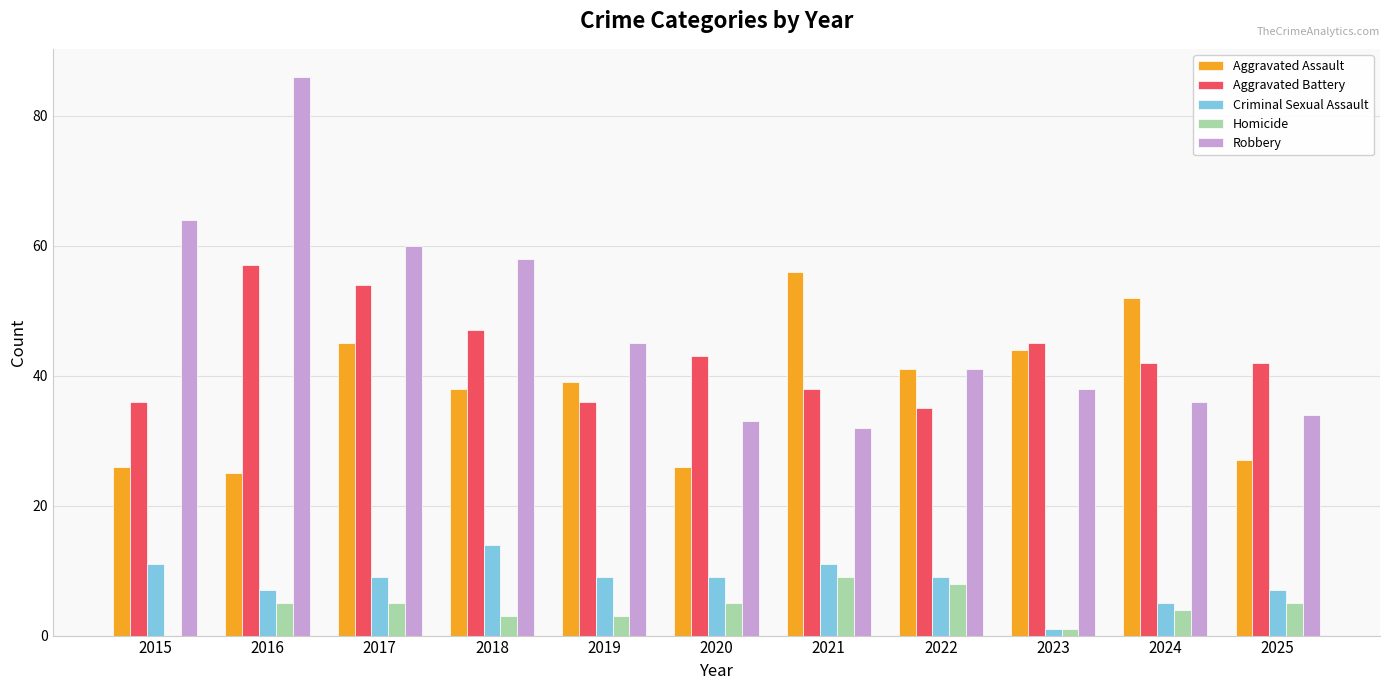

Does the chart contain stacked bars?

No